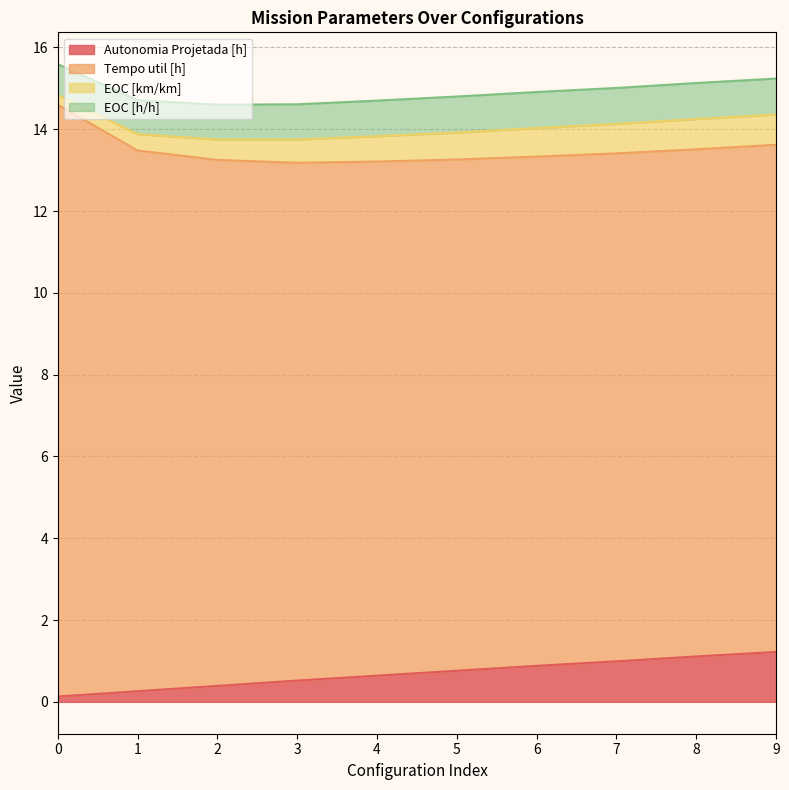

What is the value of the Autonomia Projetada [h] point at the 4th from the left?

0.5